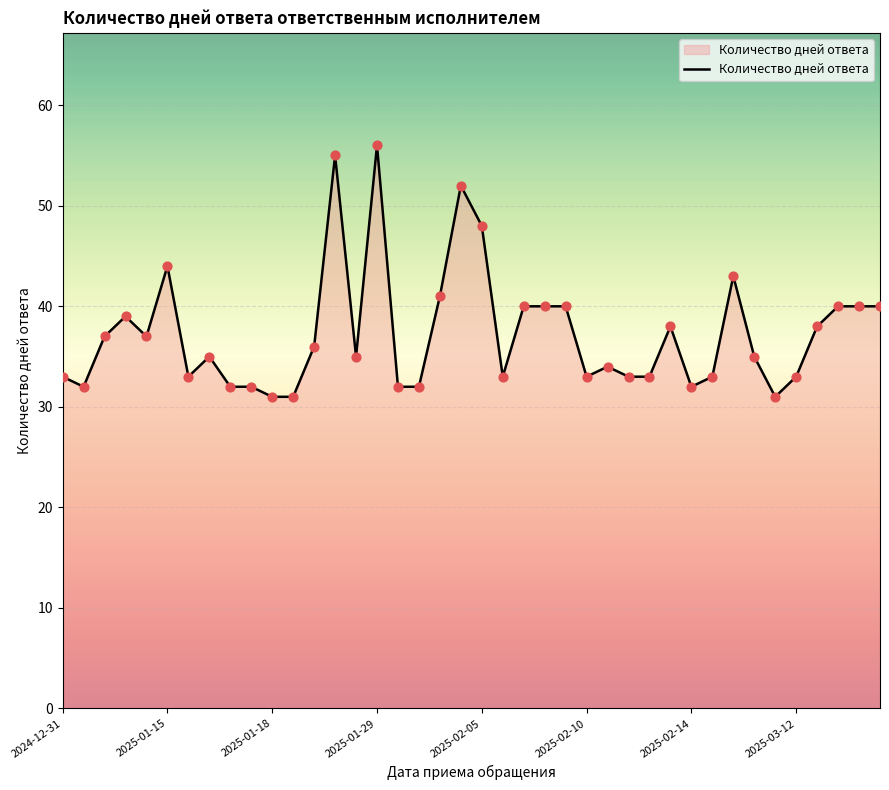

What is the maximum value shown in the chart?

56